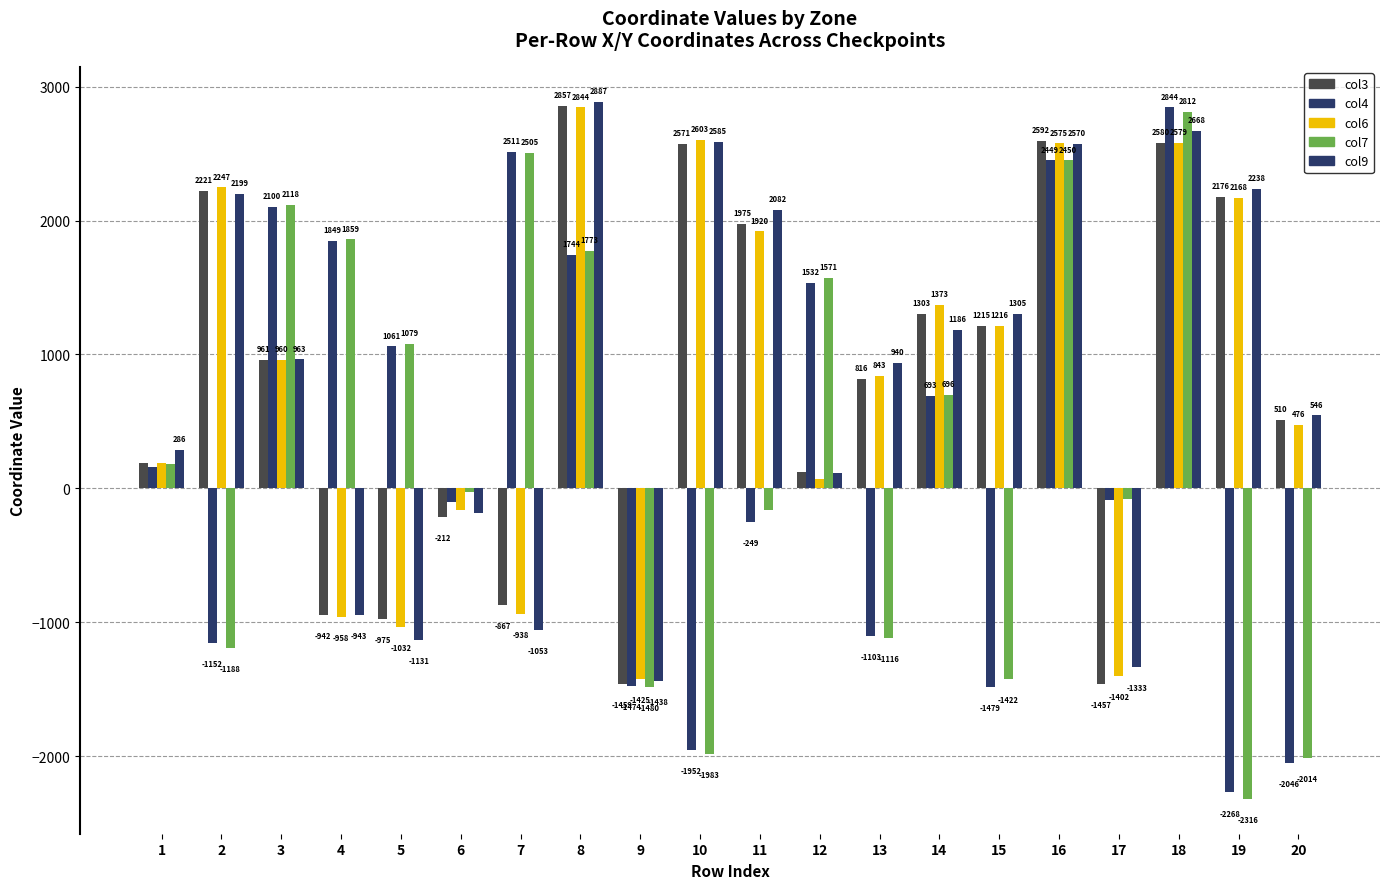

How many bars are there in each group?

5